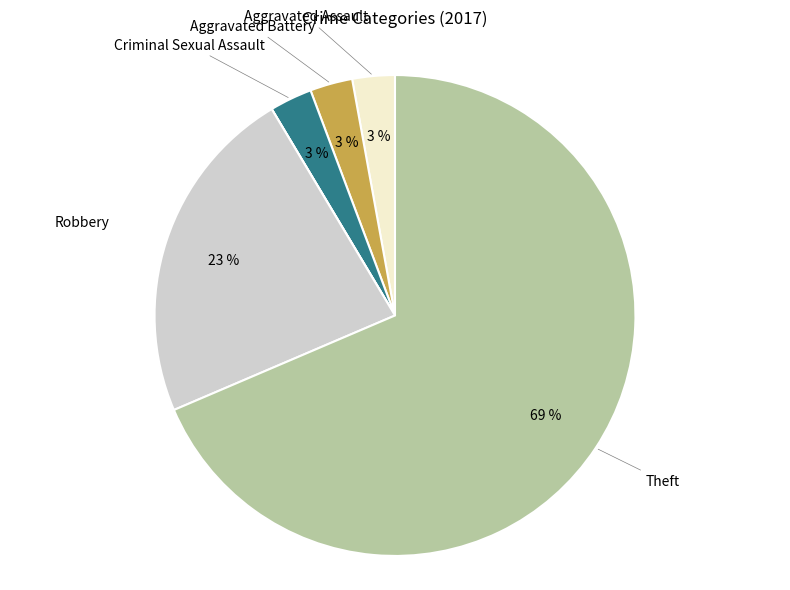

To the nearest percent, what is the average slice percentage?

14%